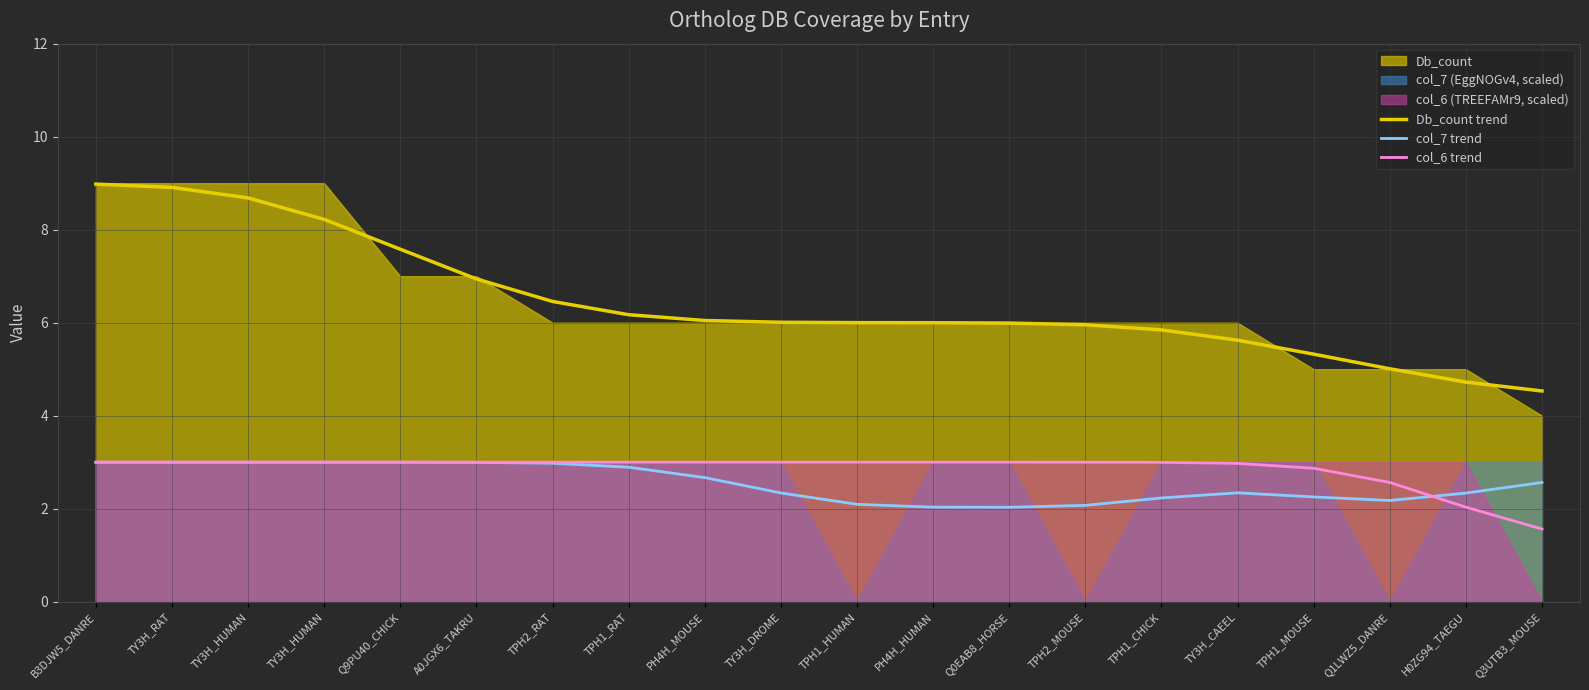

What is the sum of all col_7 trend values?

51.0